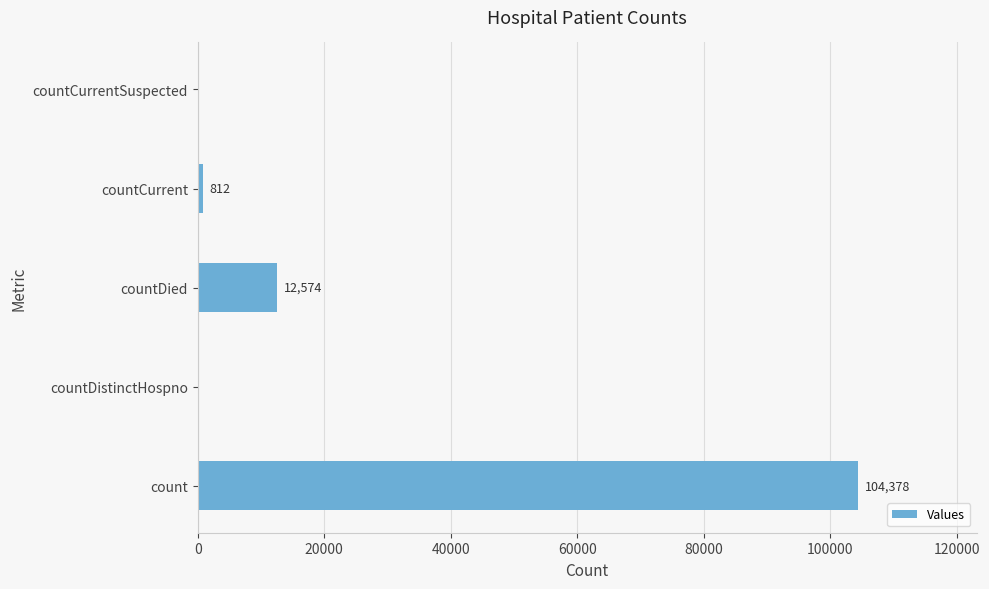

What is the maximum value shown in the chart?

104378